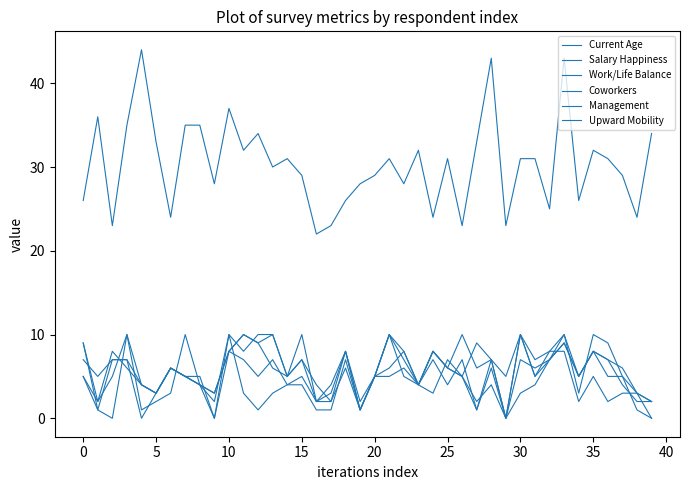

Which category has the lowest value in the Upward Mobility series?

15